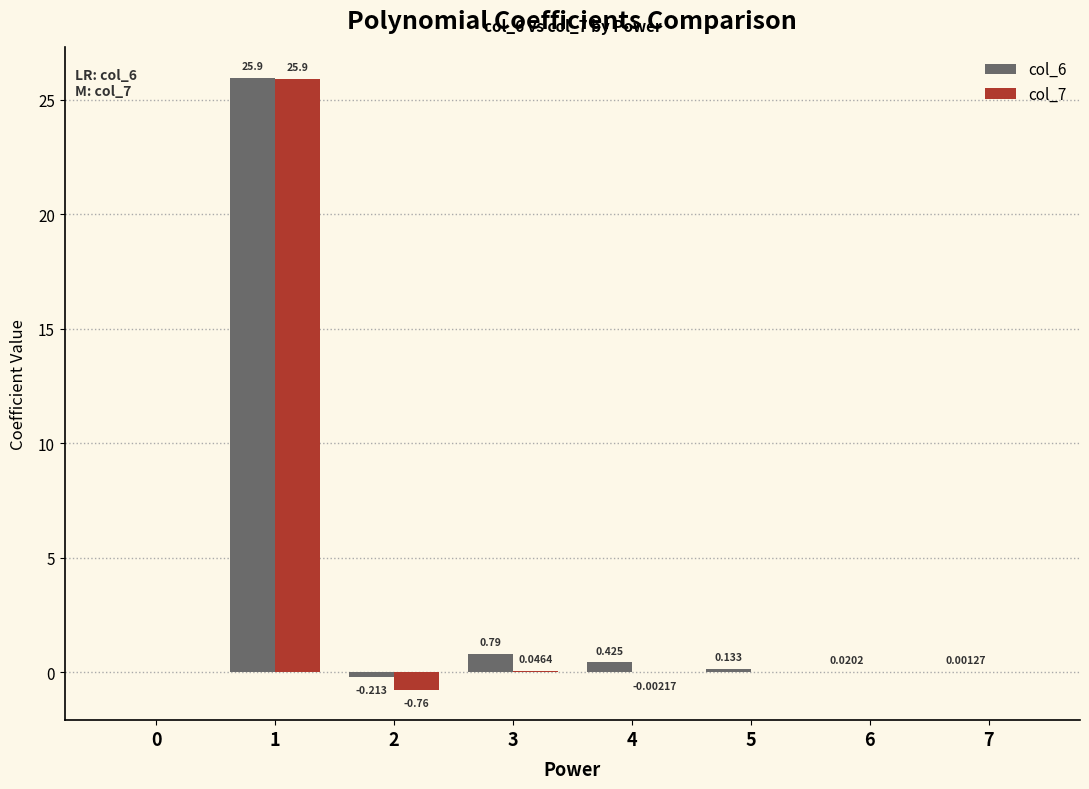

Is the value of col_7 at 1 greater than the value of col_6 at 3?

Yes